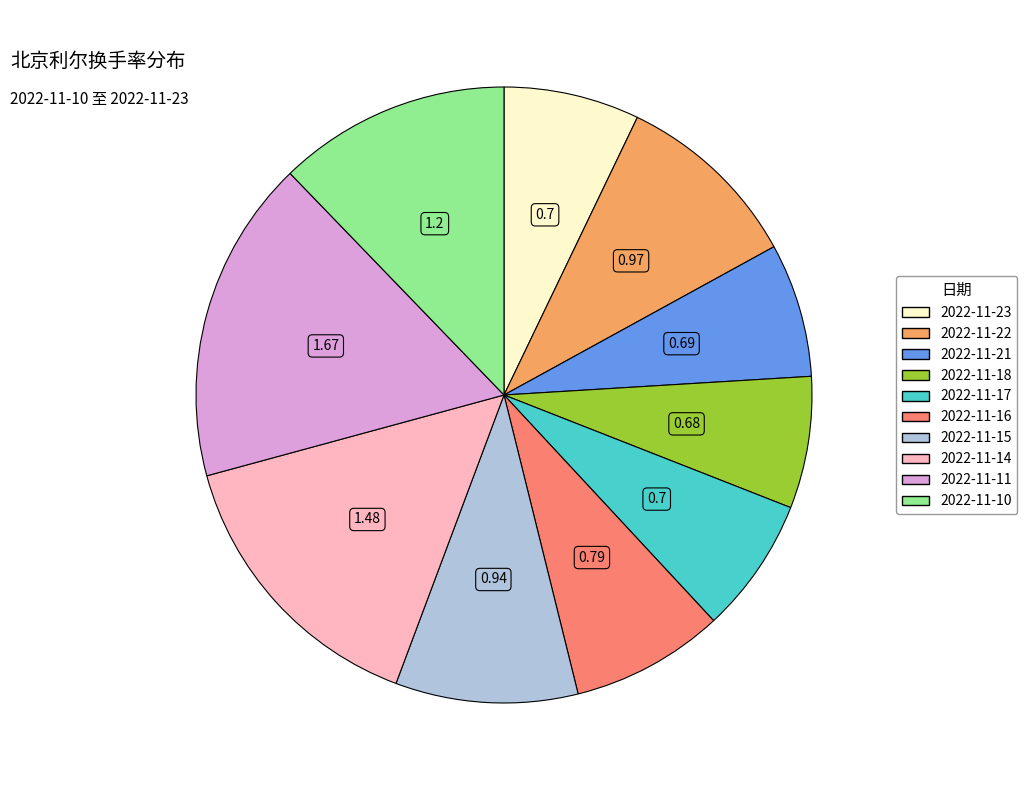

Does any single category account for the majority?

No